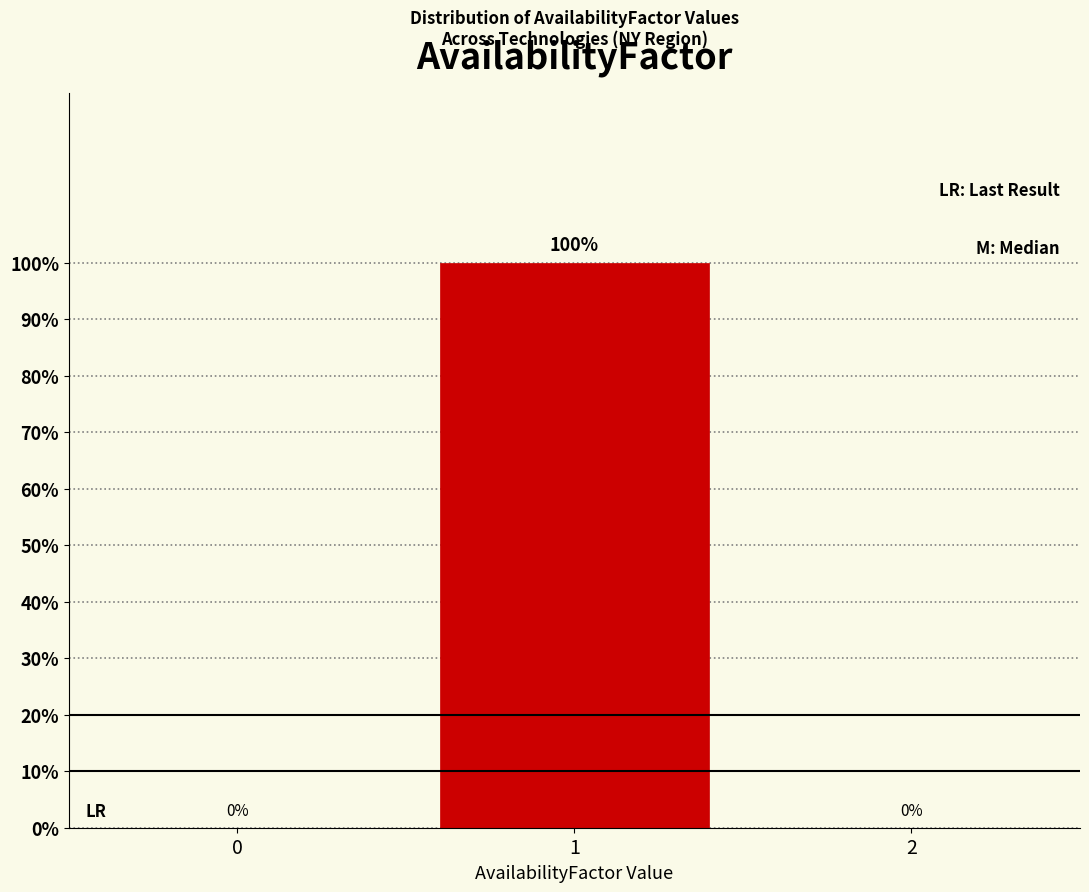

Reading left to right, list all the values displayed in this chart.

0=0	1=100	2=0